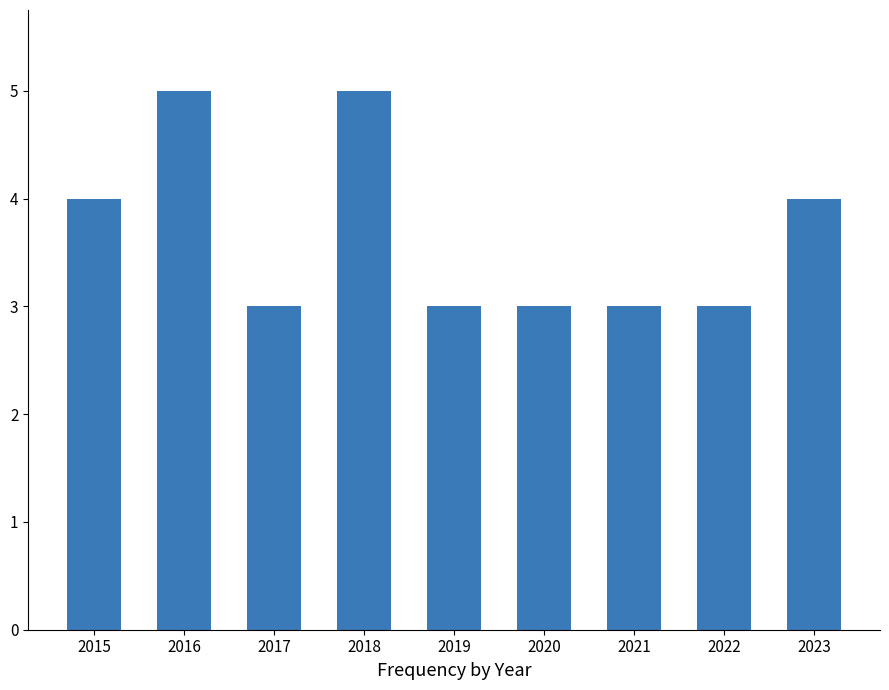

What is the change in value from 2020 to 2023?

+1